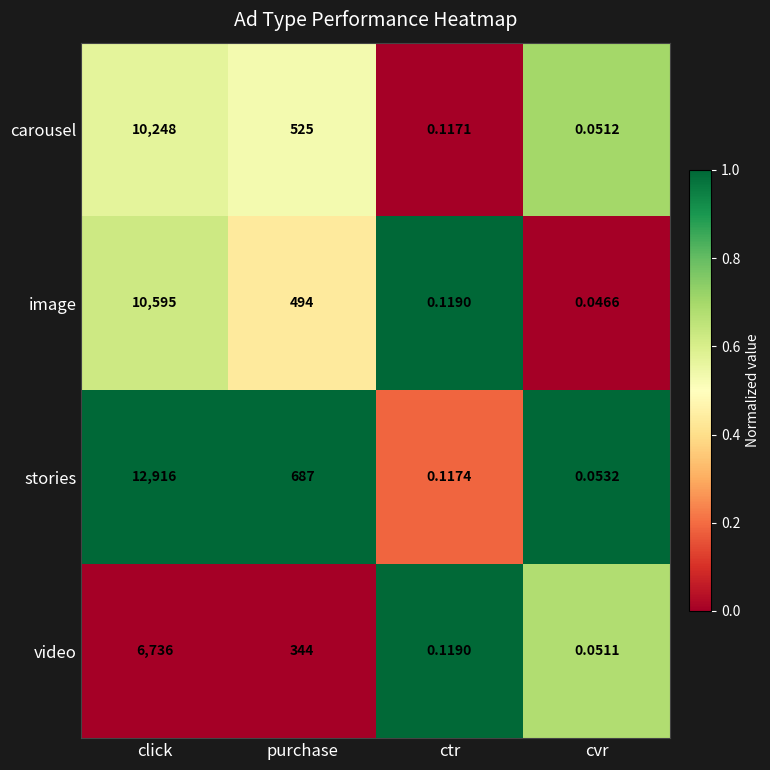

Which series has the largest range (max minus min)?

stories